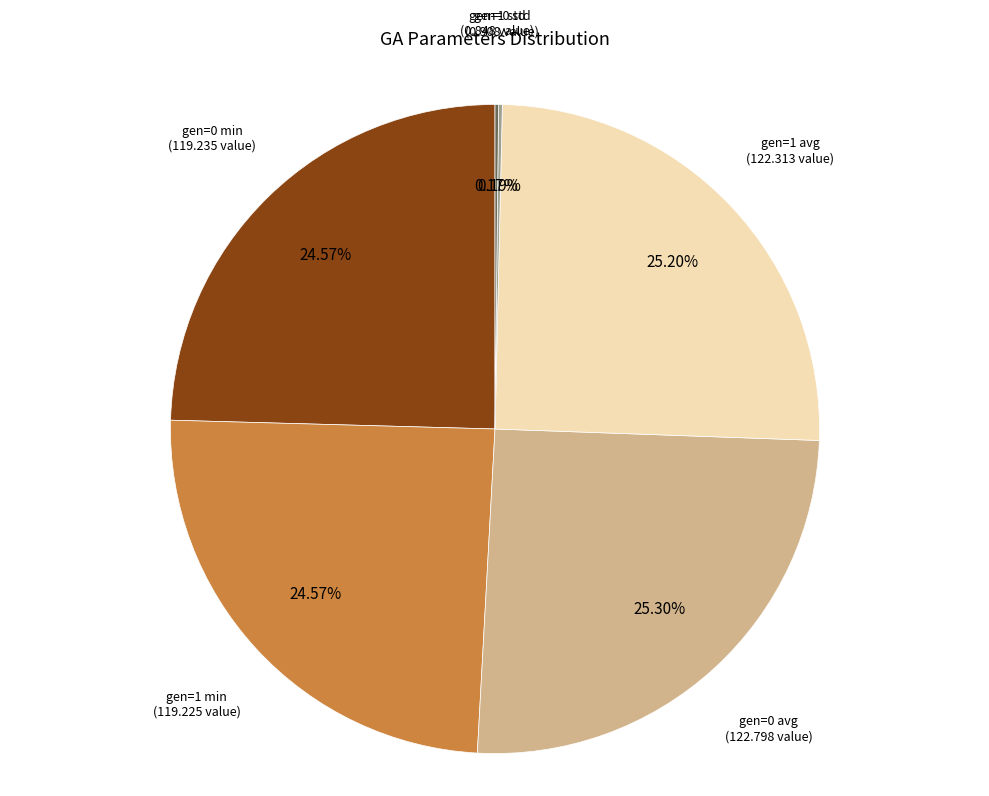

Is gen=1 avg the majority of the pie?

No